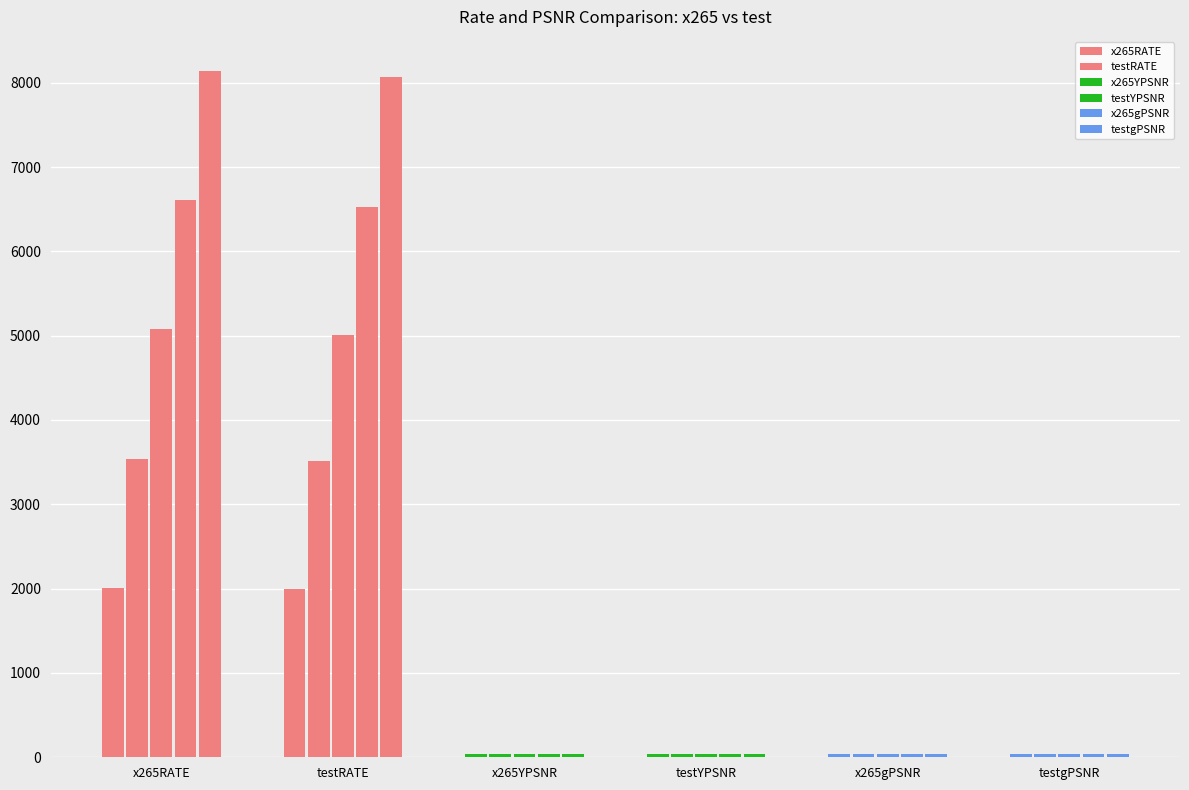

What is the minimum value shown in the chart?

35.9